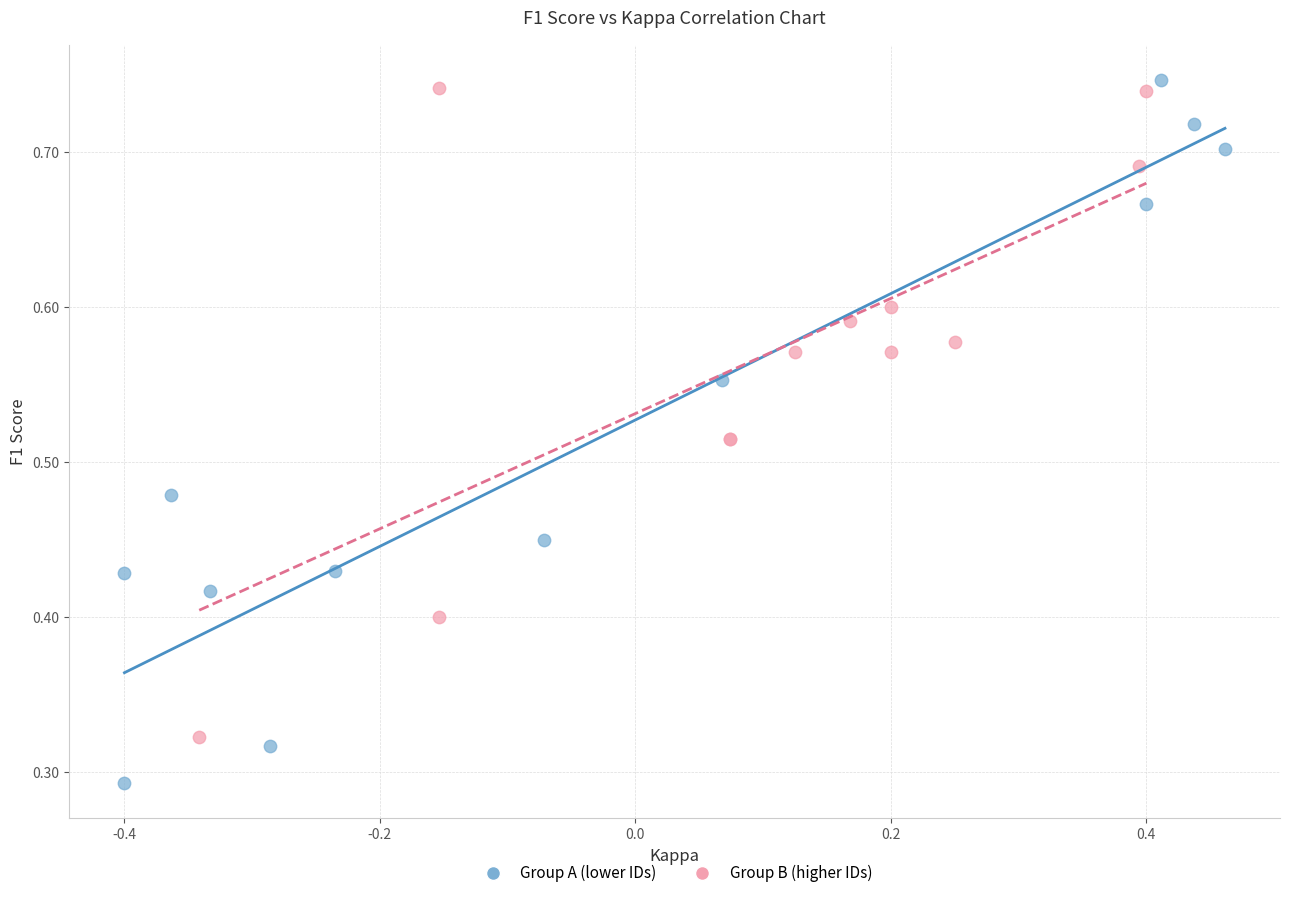

Which series contains the lowest Y value?

Group A (lower IDs)